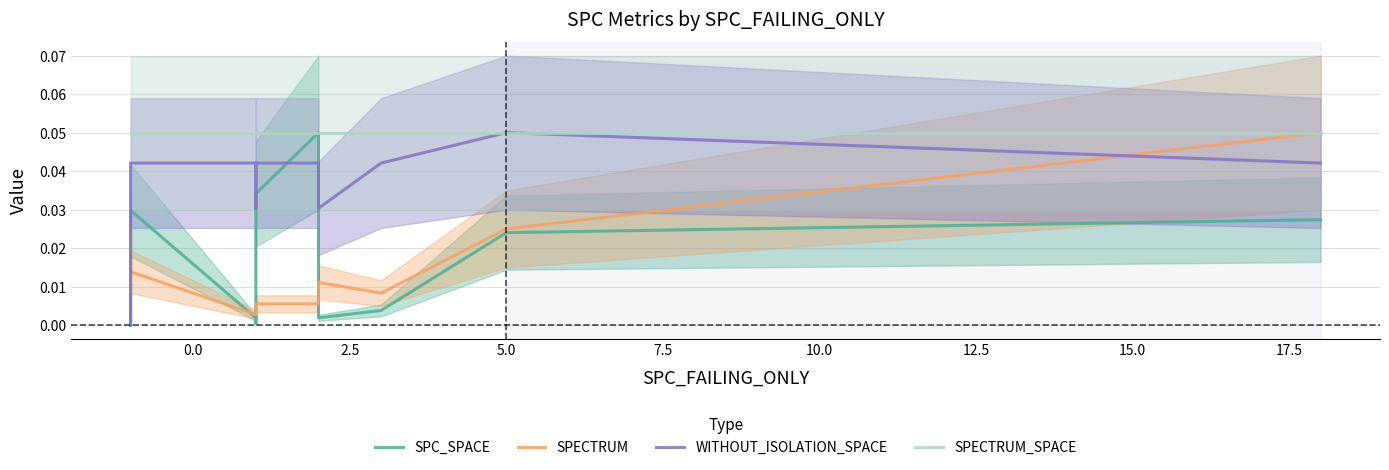

What is the label of the 3rd point from the right?

5.0